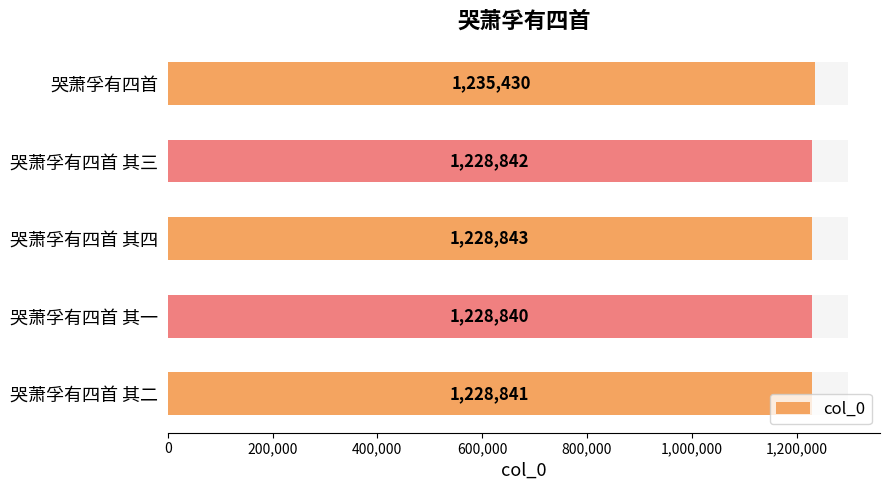

What is the value of the 3rd bar from the left?

1228843